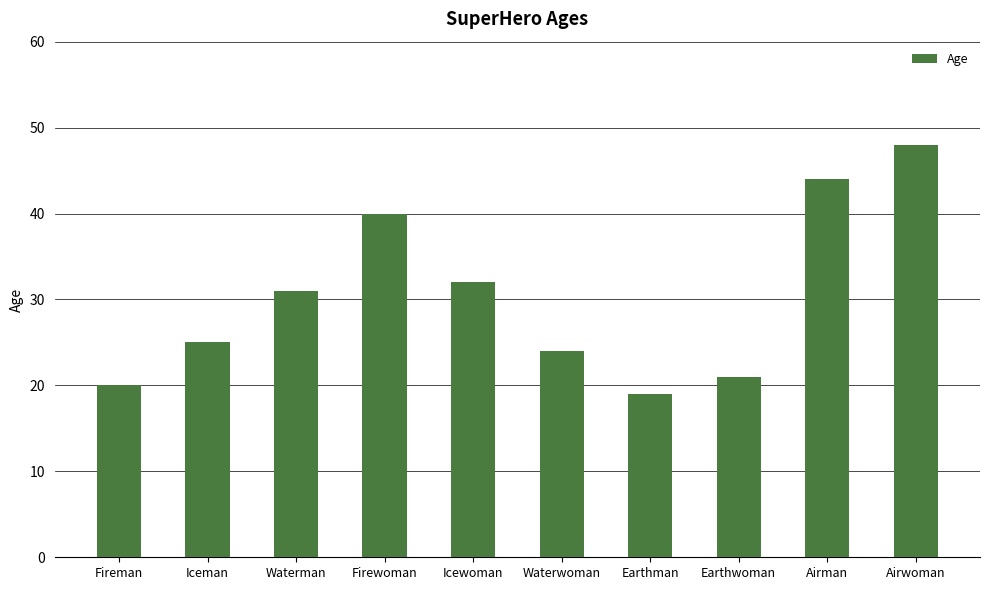

Rank the categories by value from lowest to highest.

Earthman, Fireman, Earthwoman, Waterwoman, Iceman, Waterman, Icewoman, Firewoman, Airman, Airwoman